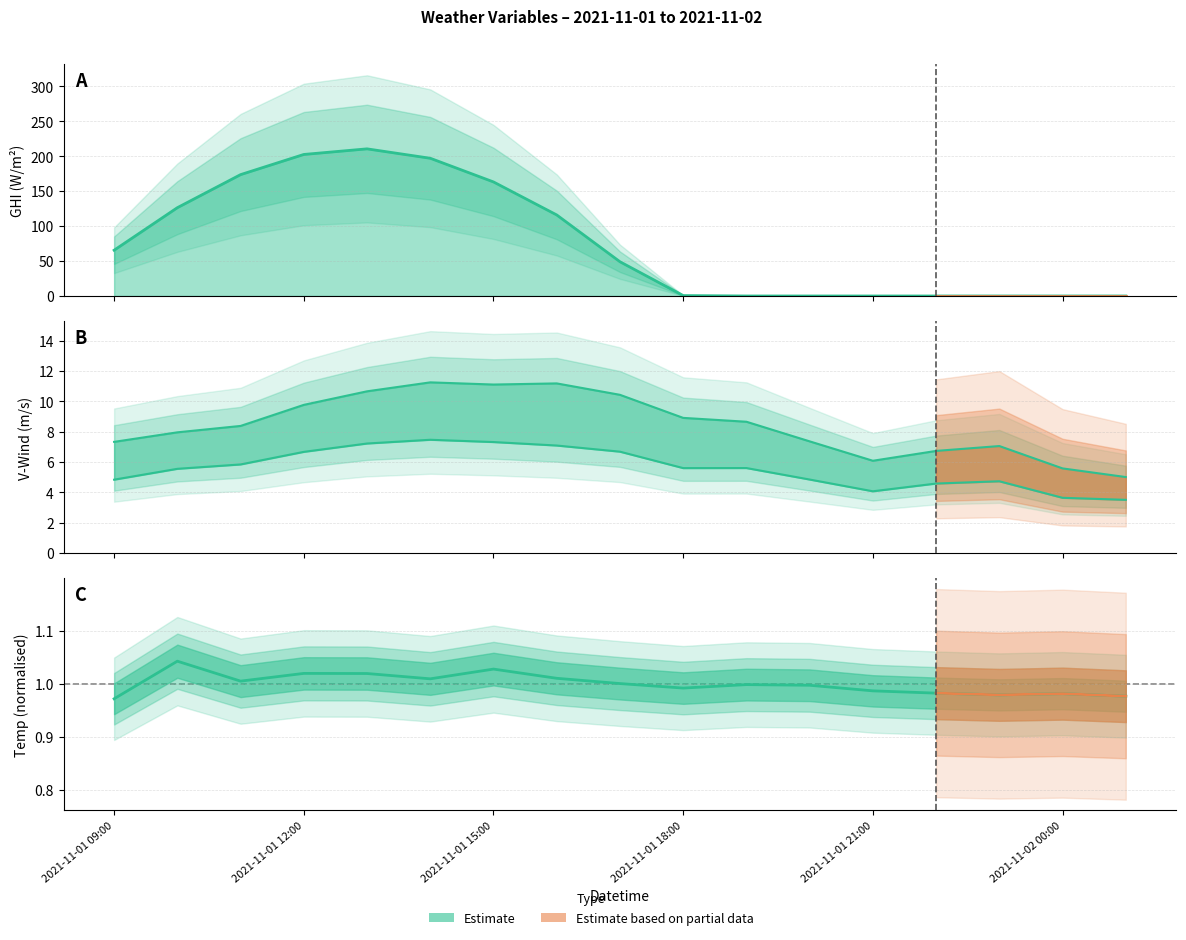

At how many categories does at least one series exceed 54?

8